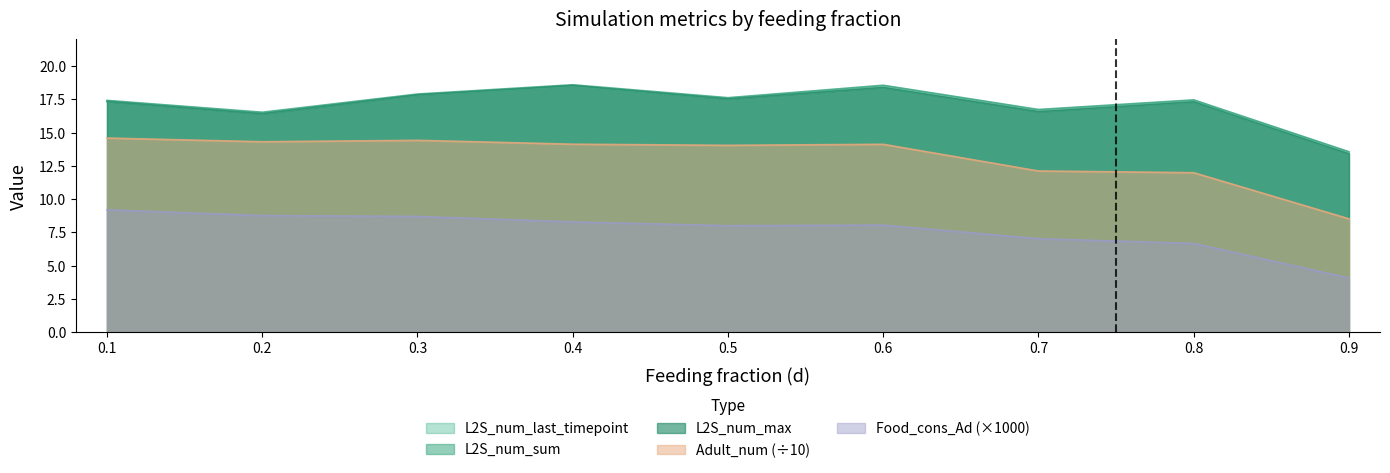

How many categories are shown in the chart?

9